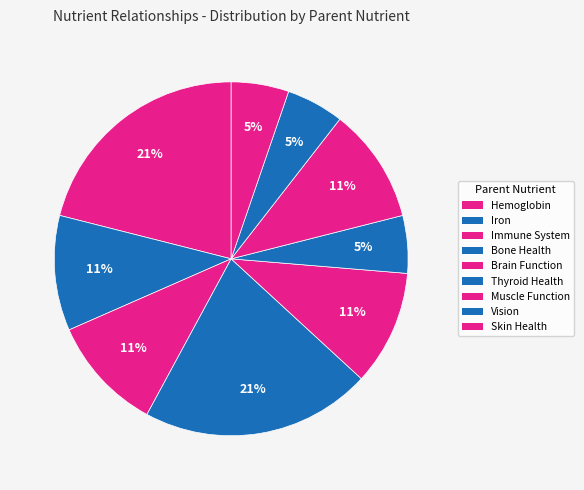

How many segments does this pie chart have?

9